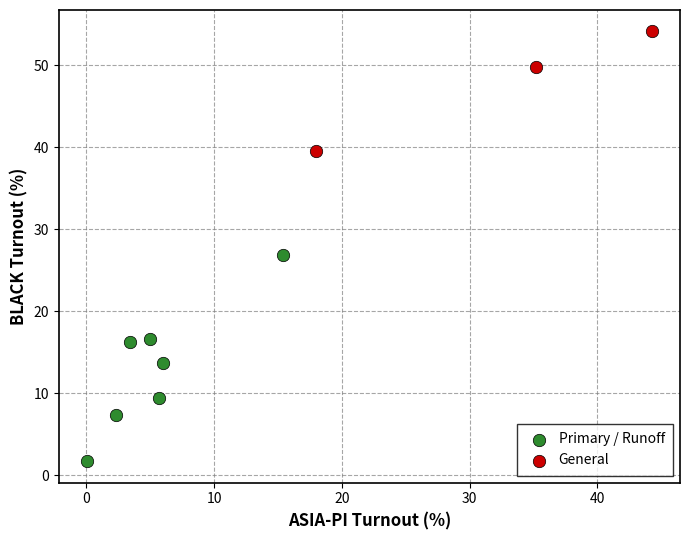

What are all the series names shown in the legend?

Primary / Runoff, General